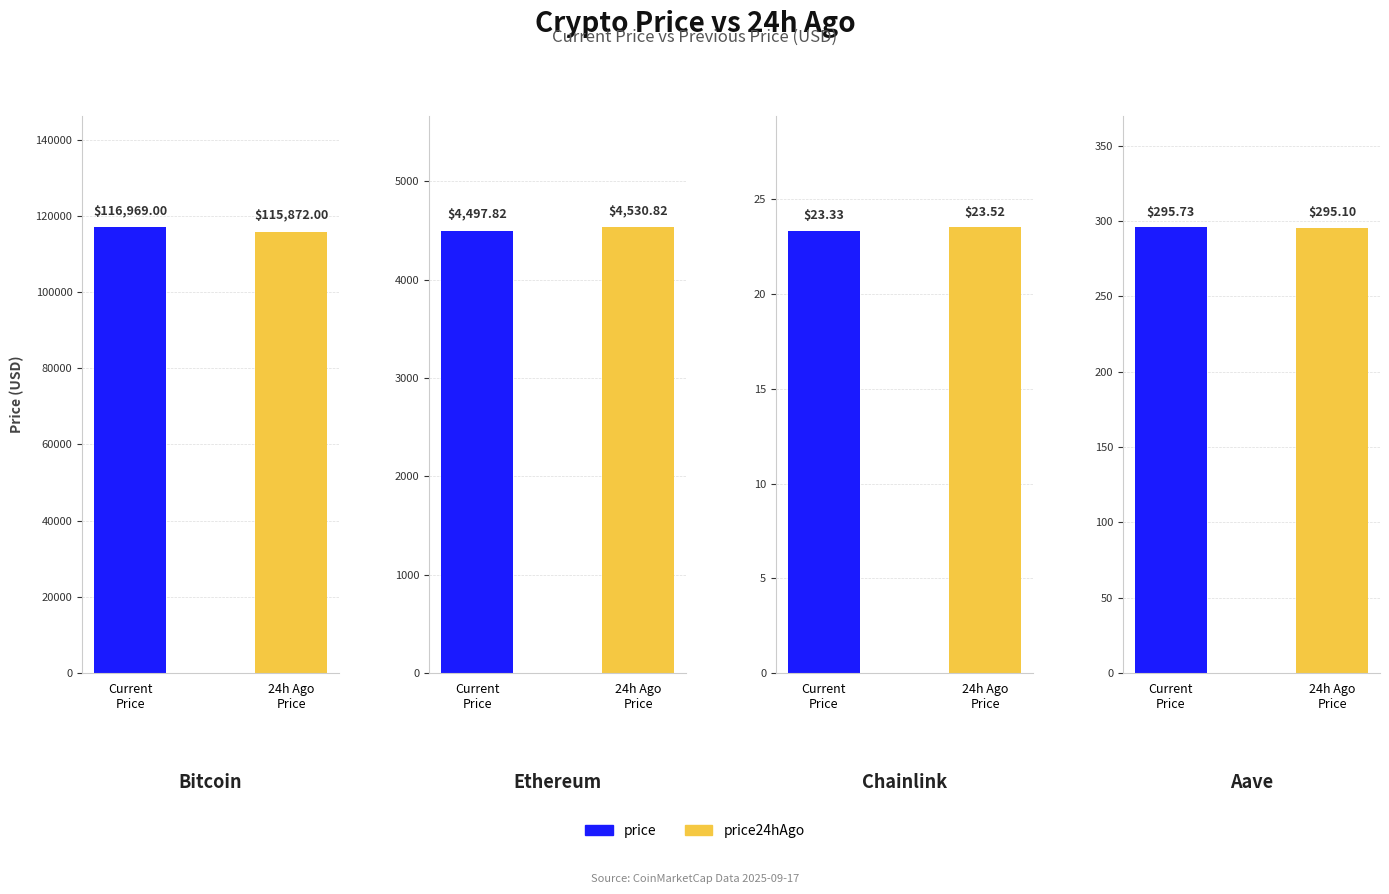

Reading right to left, list all the values displayed in this chart.

price: Aave=295.7	Chainlink=23.3	Ethereum=4497.8	Bitcoin=116969.0
price24hAgo: Aave=295.1	Chainlink=23.5	Ethereum=4530.8	Bitcoin=115872.0